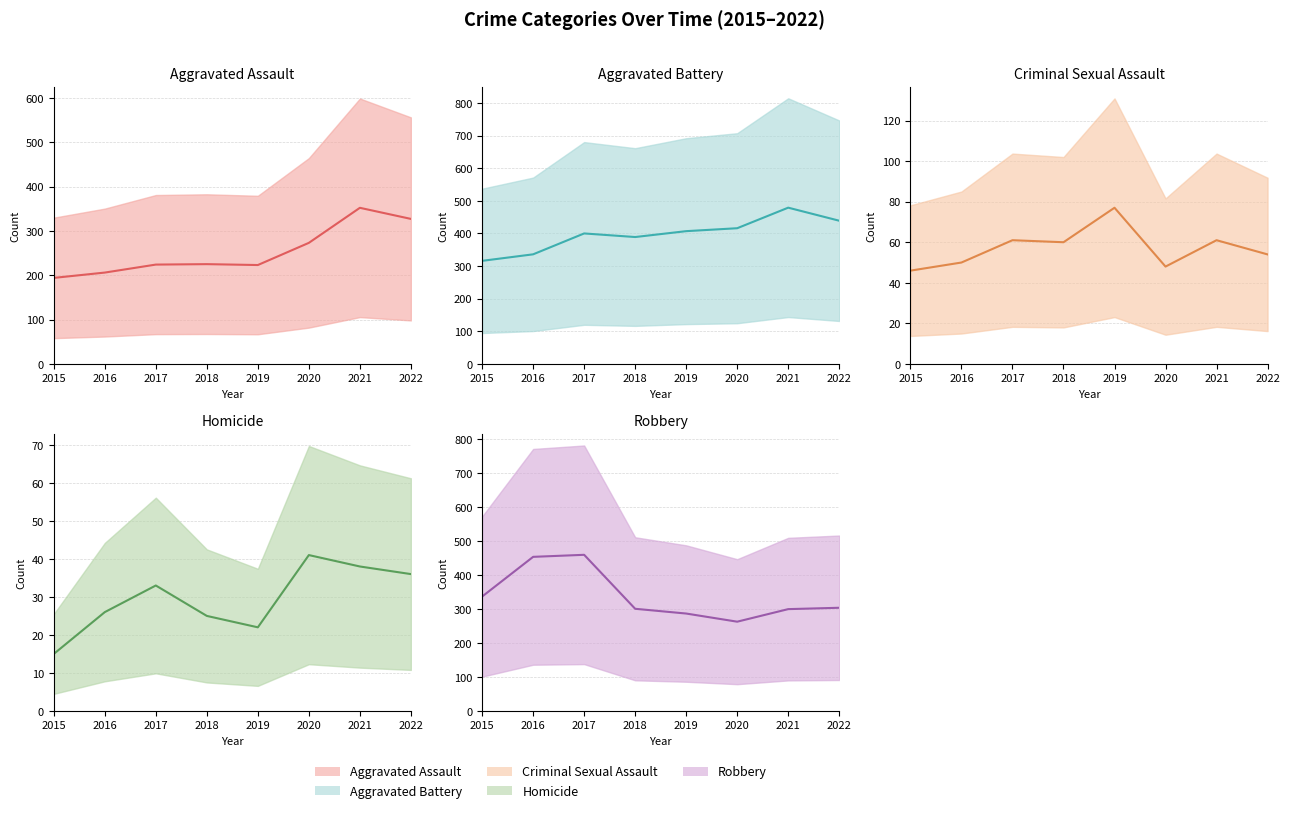

Reading left to right, transcribe all the data shown in this chart.

Aggravated Assault: 2015=194	2016=206	2017=224	2018=225	2019=223	2020=273	2021=352	2022=327
Aggravated Battery: 2015=316	2016=336	2017=400	2018=389	2019=407	2020=416	2021=479	2022=439
Criminal Sexual Assault: 2015=46	2016=50	2017=61	2018=60	2019=77	2020=48	2021=61	2022=54
Homicide: 2015=15	2016=26	2017=33	2018=25	2019=22	2020=41	2021=38	2022=36
Robbery: 2015=337	2016=454	2017=460	2018=301	2019=287	2020=263	2021=300	2022=304